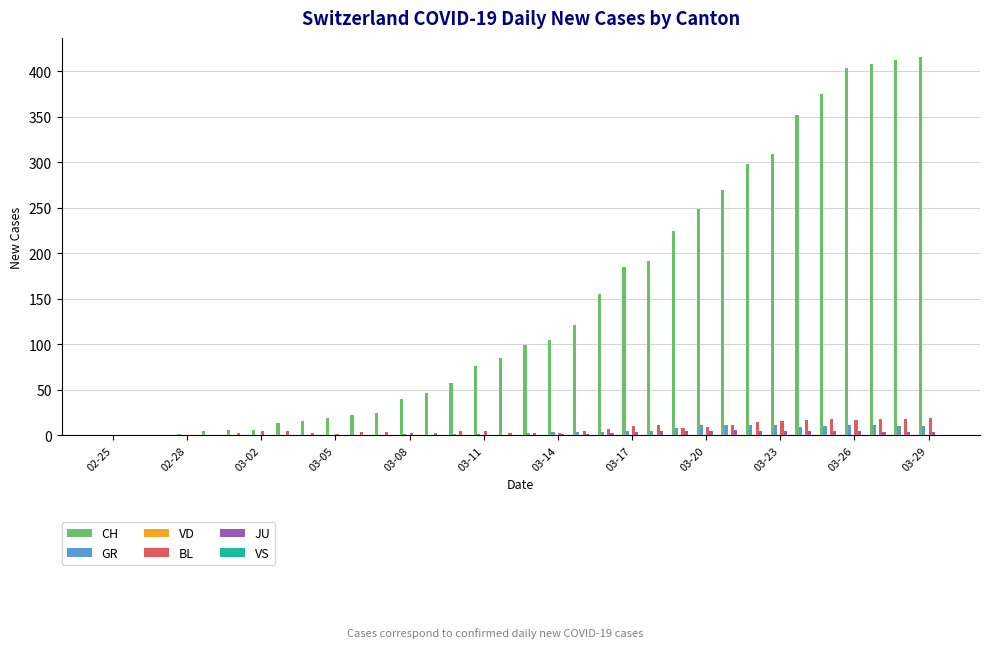

How many values in the JU series exceed 0?

16